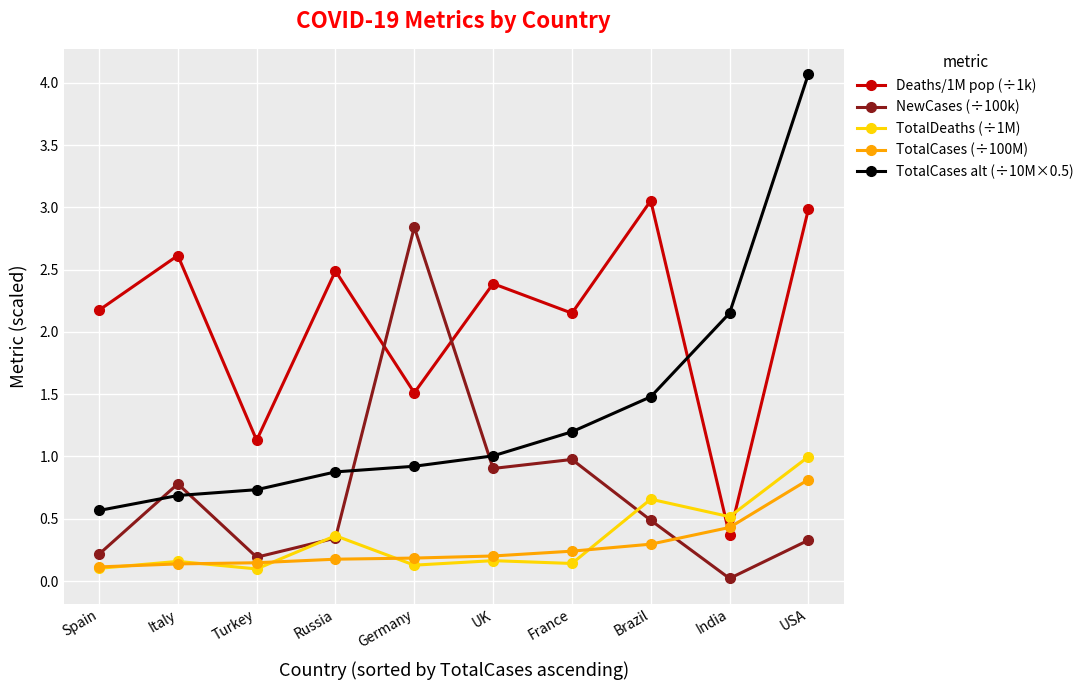

In NewCases (÷100k), how many points are lower than both neighbors (excluding endpoints)?

3